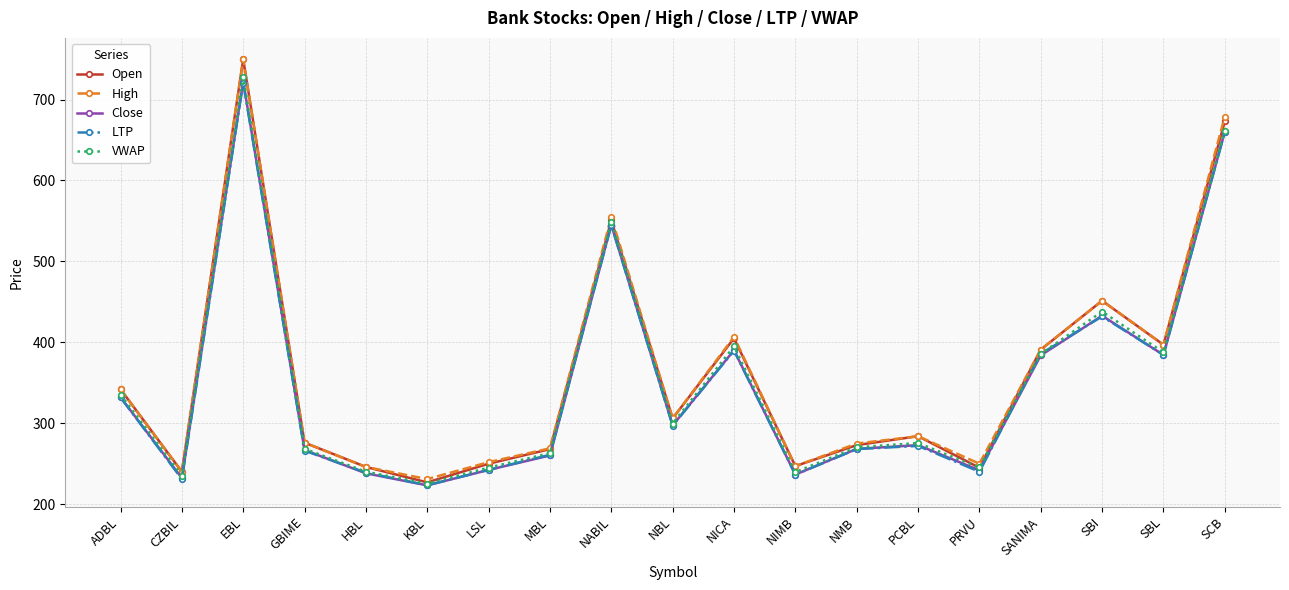

What is the label of the 10th point from the left?

NBL